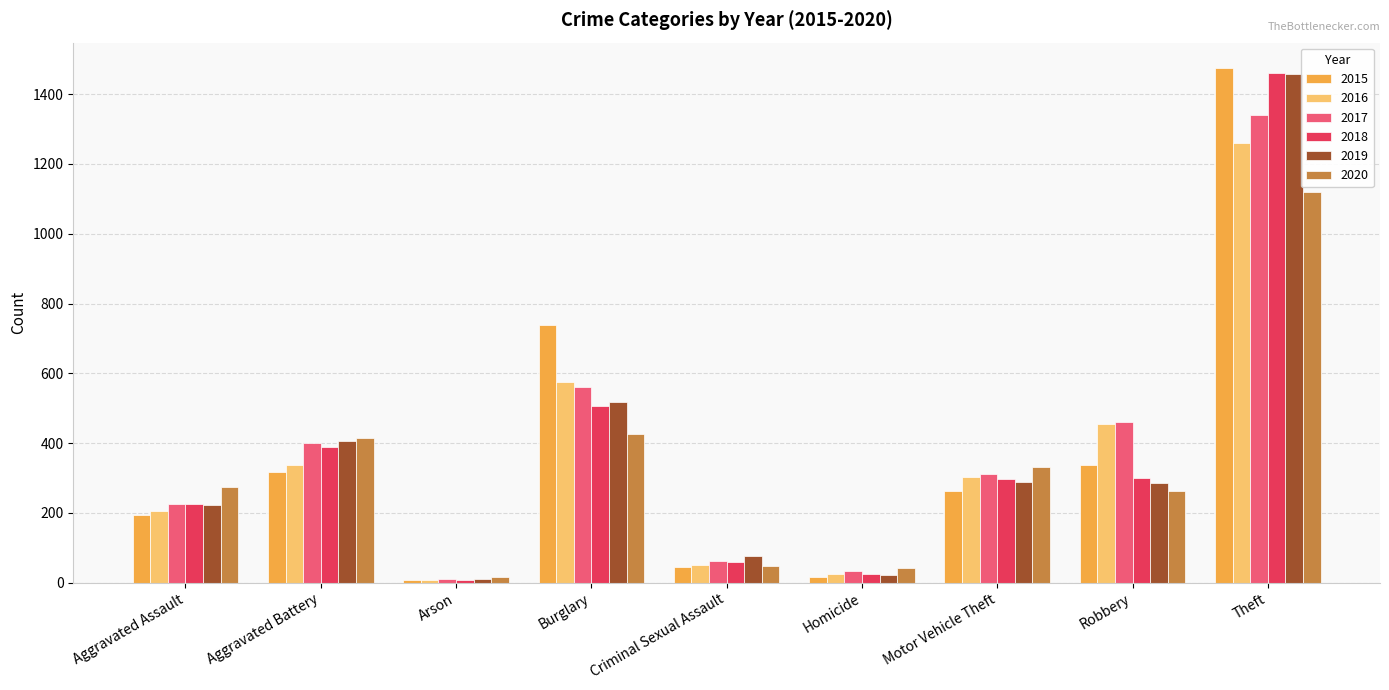

Which series has the largest range (max minus min)?

2015